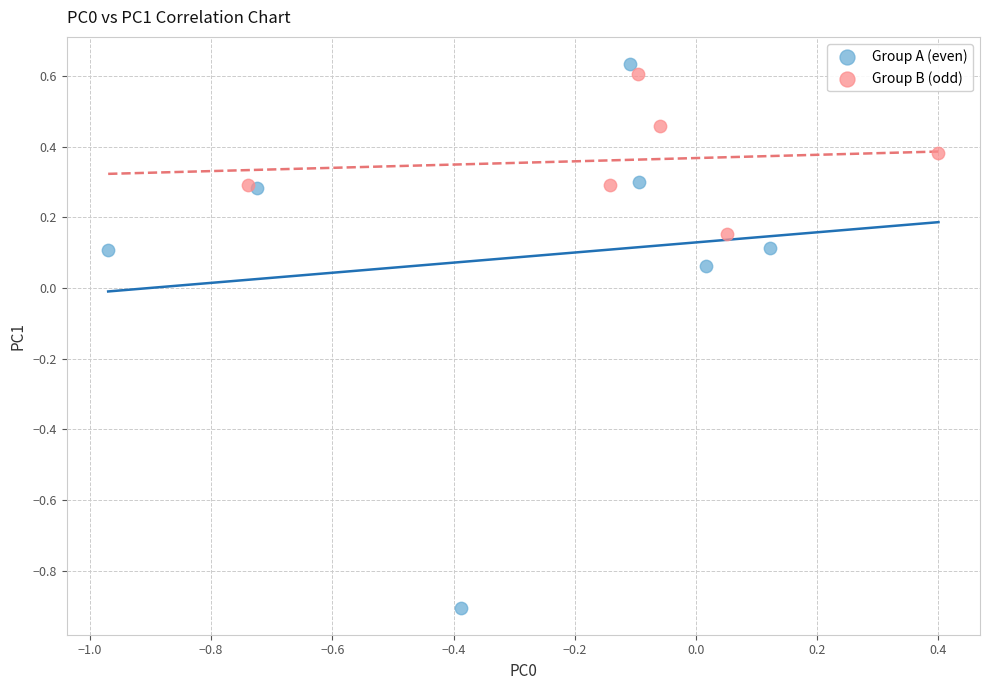

Which series has the largest Y range (max minus min)?

Group A (even)